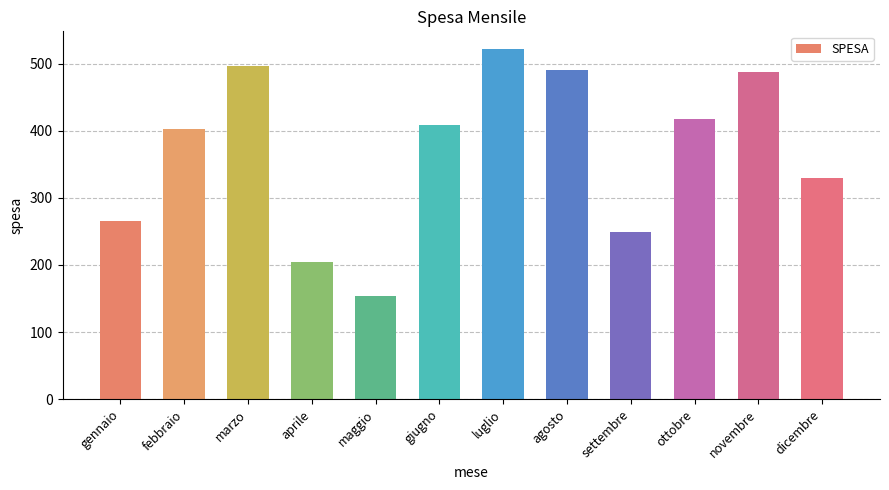

What is the difference between the values at agosto and aprile?

286